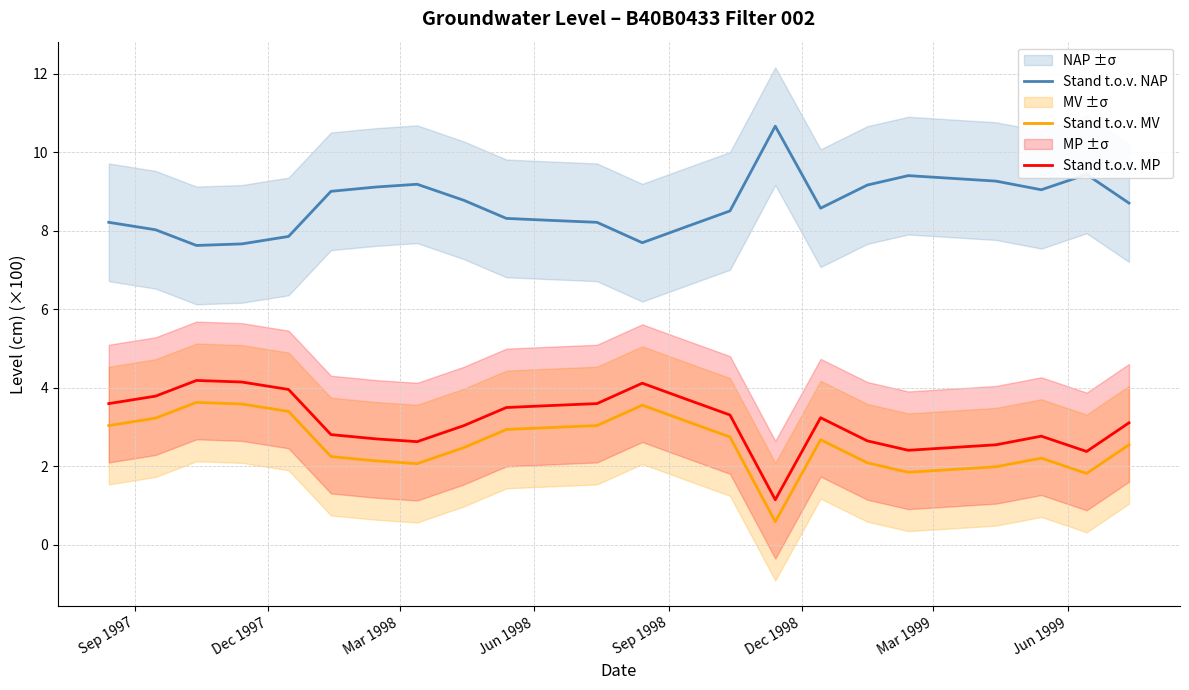

In Stand t.o.v. MP, how many points are higher than both neighbors (excluding endpoints)?

4